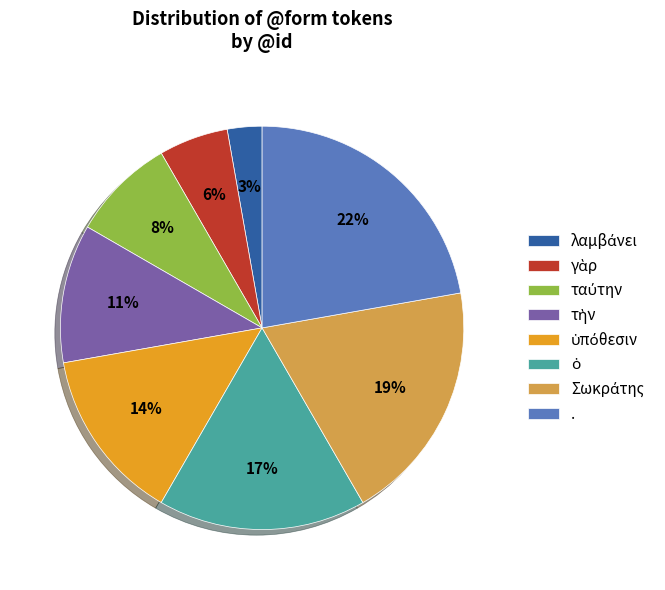

Is there a majority slice in this chart?

No